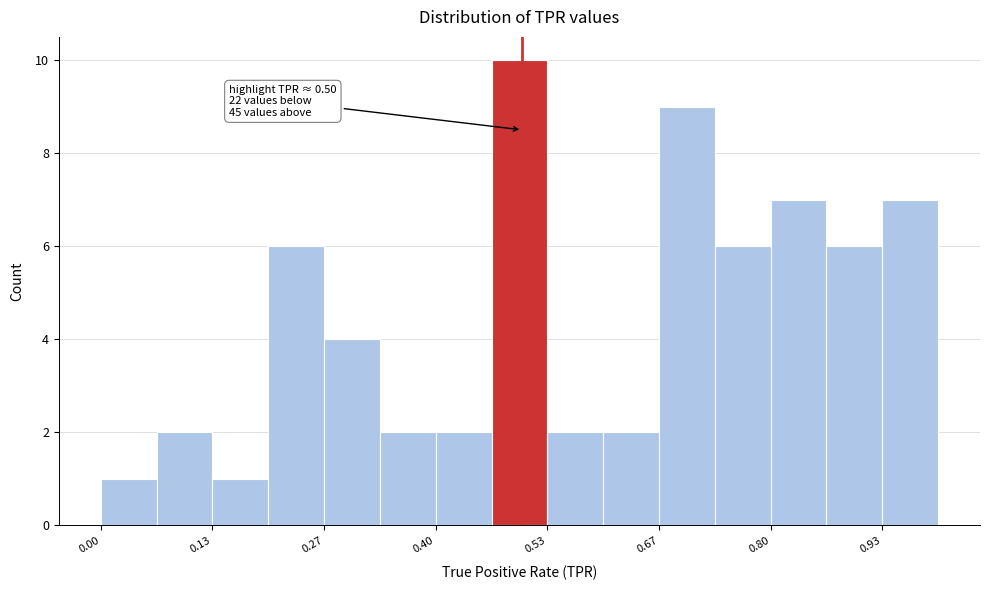

Around what value on the x-axis is the tallest bar? Give the approximate position of its centre, as read against the axis.

0.50